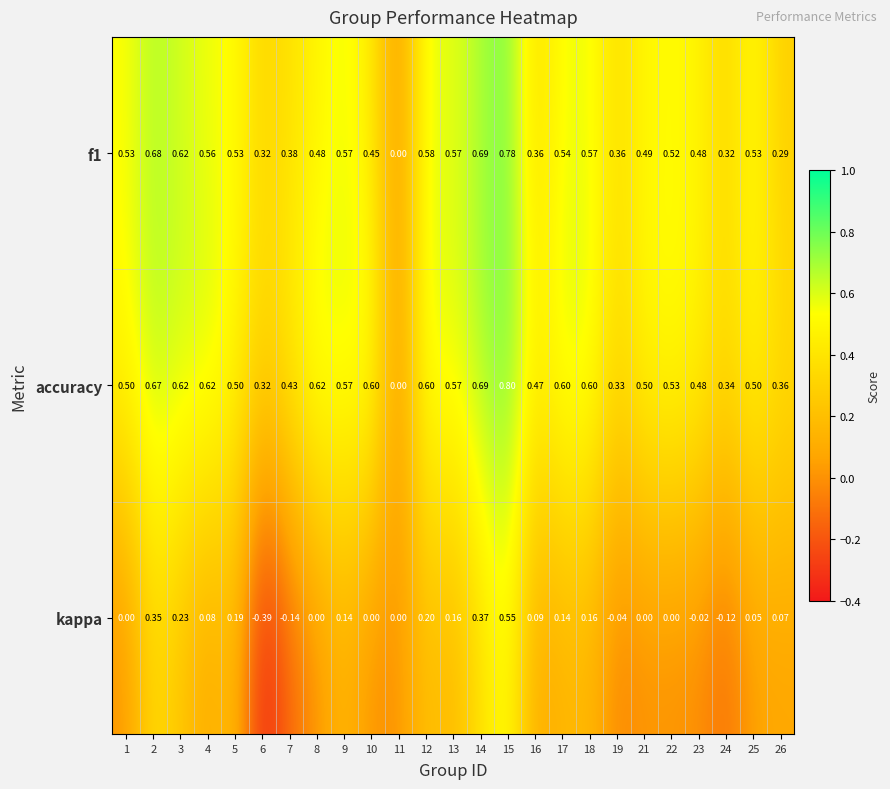

Between 18 and 25, which series saw the biggest shift?

kappa